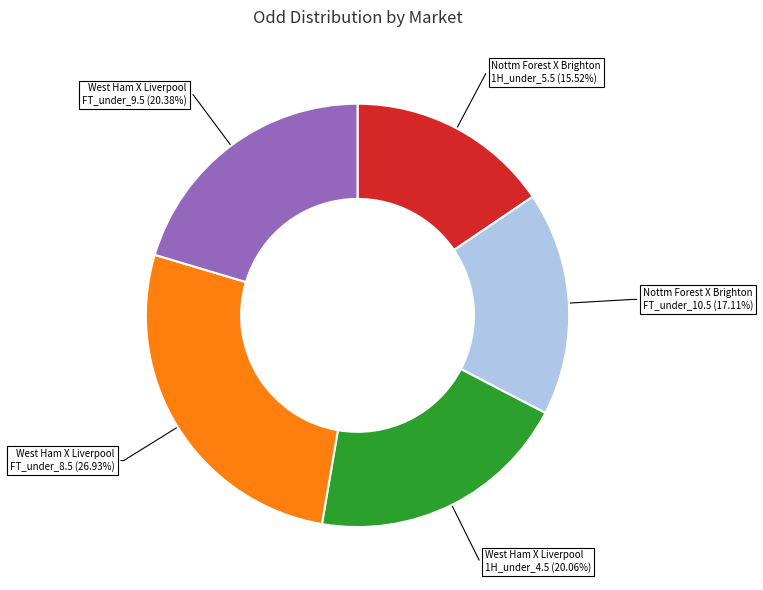

Is there any slice that represents more than half of the pie?

No